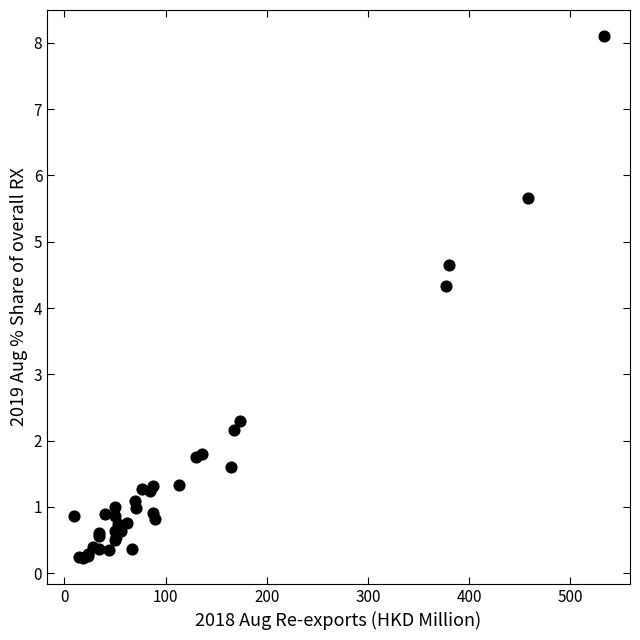

What Y value in the scatter plot is closest to 4?

4.3